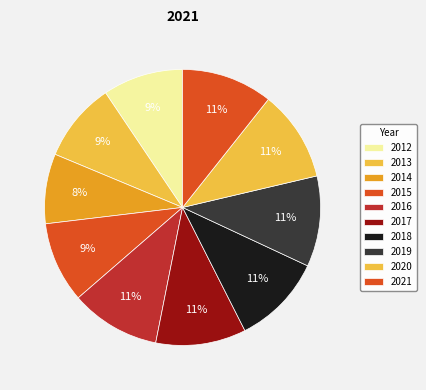

The 2017 slice represents 25% of the pie. True or false?

False